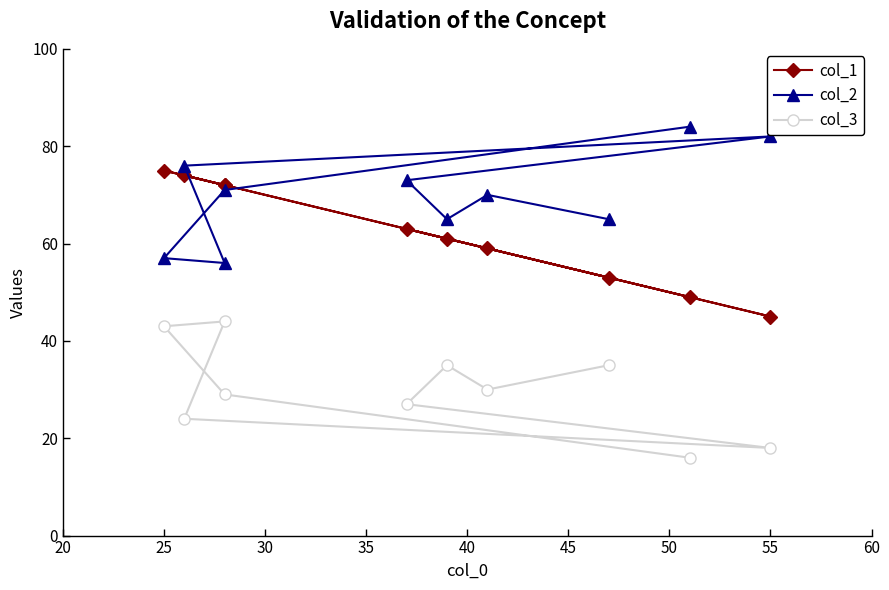

True or false: col_2 has a value of 128 at 55.

False